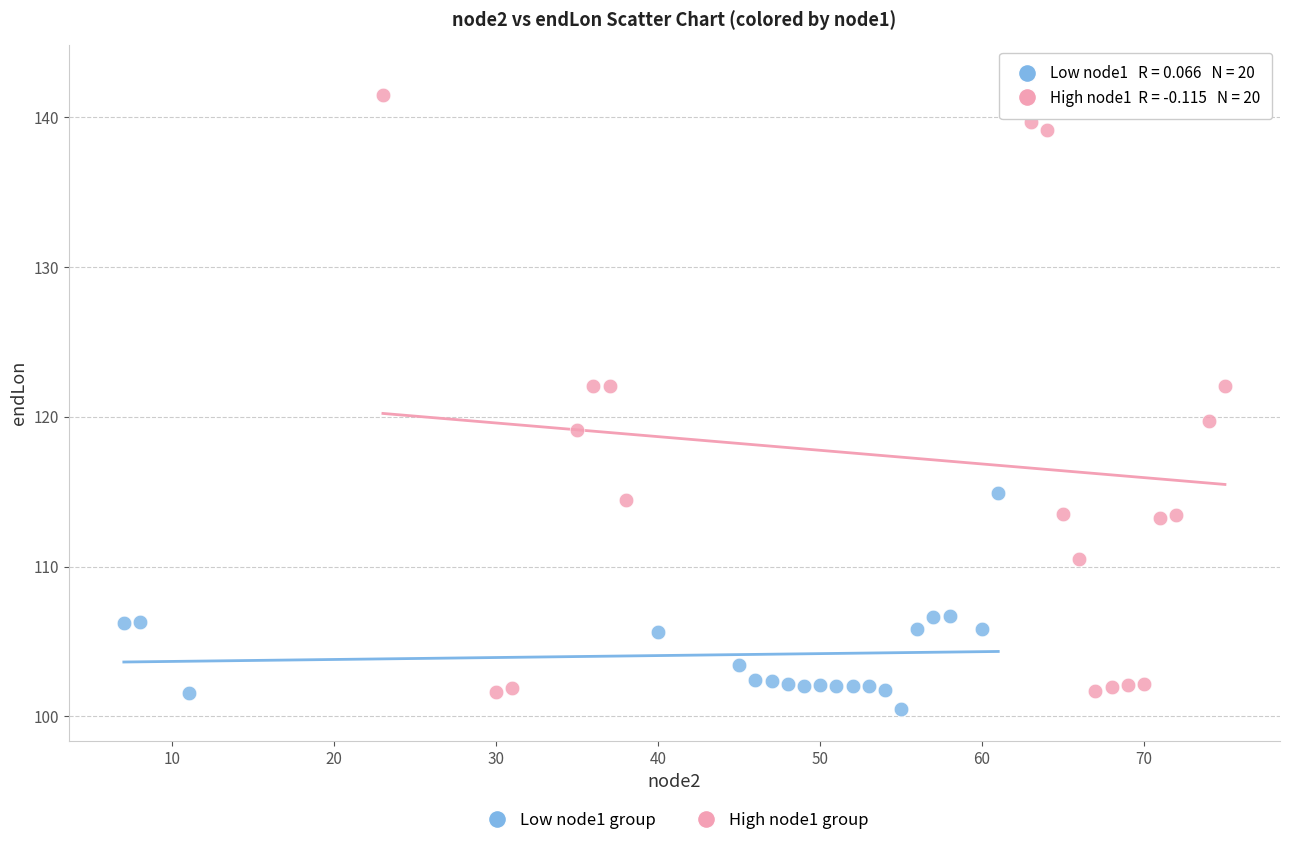

Which series reaches the maximum Y coordinate?

High node1 group